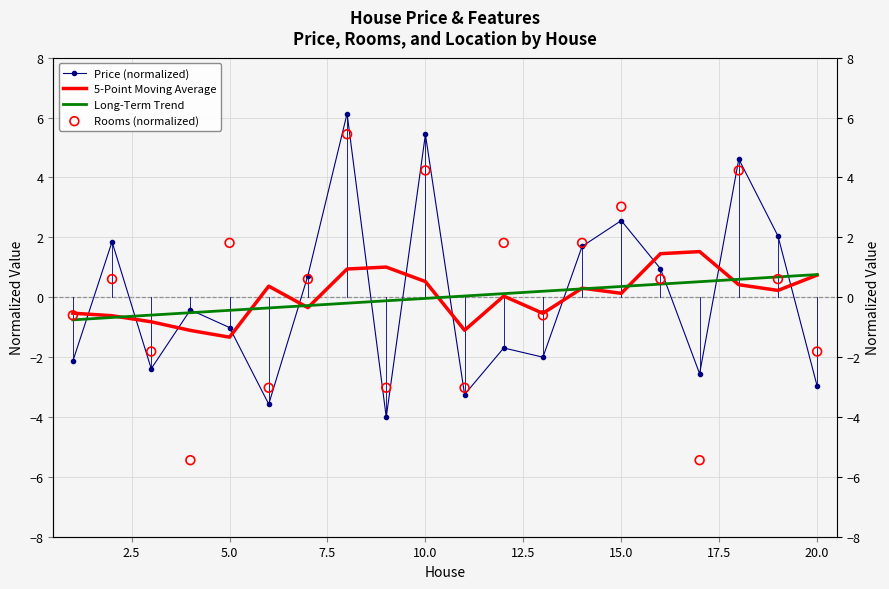

Which series has the largest total across all categories?

5-Point Moving Average